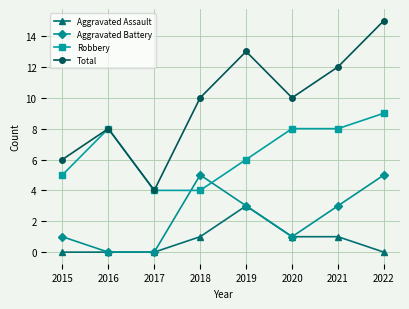

Reading left to right, what are all the values shown in this chart?

Aggravated Assault: 2015=0	2016=0	2017=0	2018=1	2019=3	2020=1	2021=1	2022=0
Aggravated Battery: 2015=1	2016=0	2017=0	2018=5	2019=3	2020=1	2021=3	2022=5
Robbery: 2015=5	2016=8	2017=4	2018=4	2019=6	2020=8	2021=8	2022=9
Total: 2015=6	2016=8	2017=4	2018=10	2019=13	2020=10	2021=12	2022=15